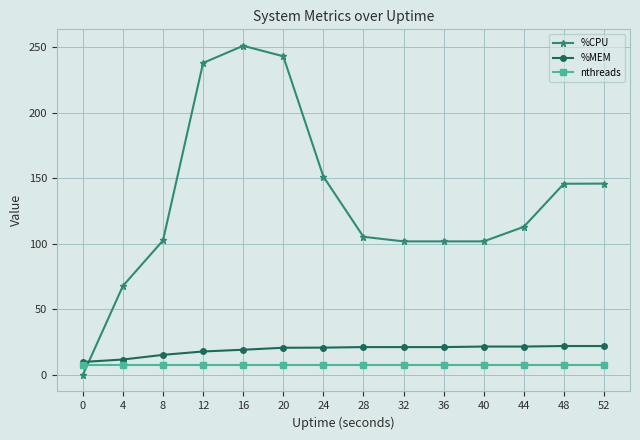

True or false: %CPU and nthreads intersect in this chart.

True